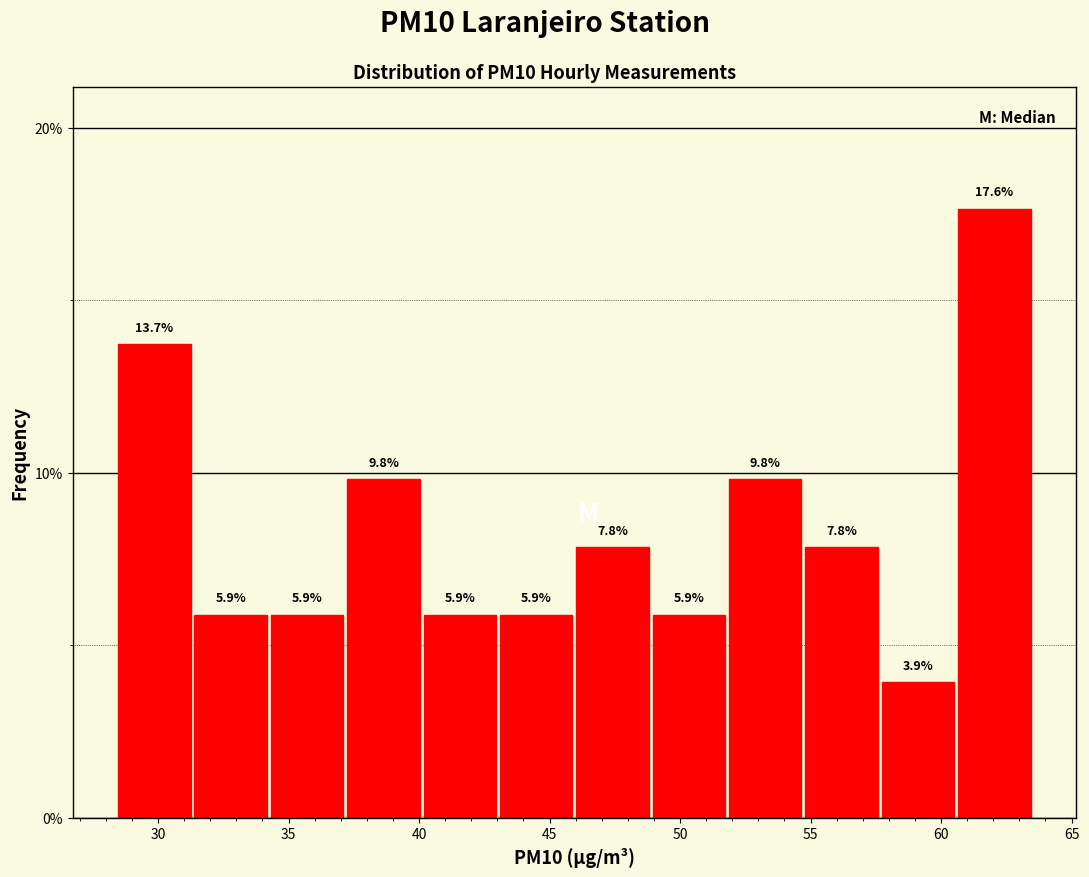

Reading left to right, list every bar in this chart as the range it spans on the x-axis followed by its height. The bar edges are not printed on the chart, so give them approximately, as read against the axis.

28.5 to 31.5: 13.7
31.5 to 34.5: 5.9
34.5 to 37.0: 5.9
37.0 to 40.0: 9.8
40.0 to 43.0: 5.9
43.0 to 46.0: 5.9
46.0 to 49.0: 7.8
49.0 to 52.0: 5.9
52.0 to 54.5: 9.8
54.5 to 57.5: 7.8
57.5 to 60.5: 3.9
60.5 to 63.5: 17.6